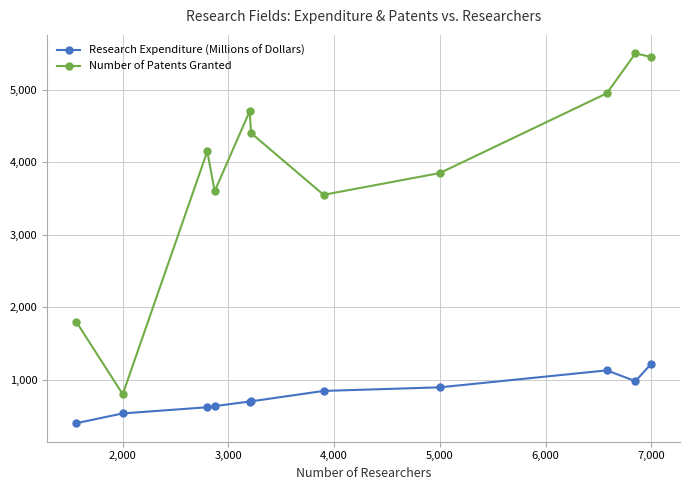

How many interior local valleys does the Number of Patents Granted series have?

3